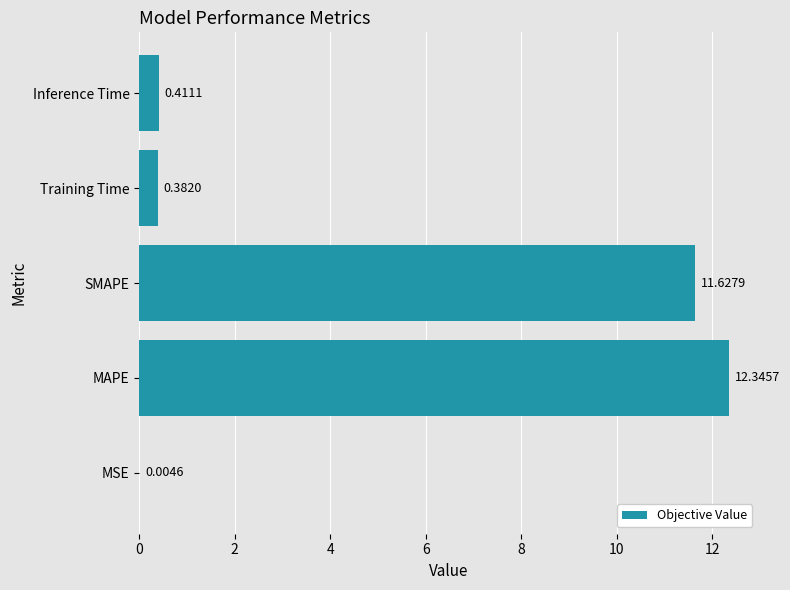

What is the change in value from MSE to MAPE?

+12.3